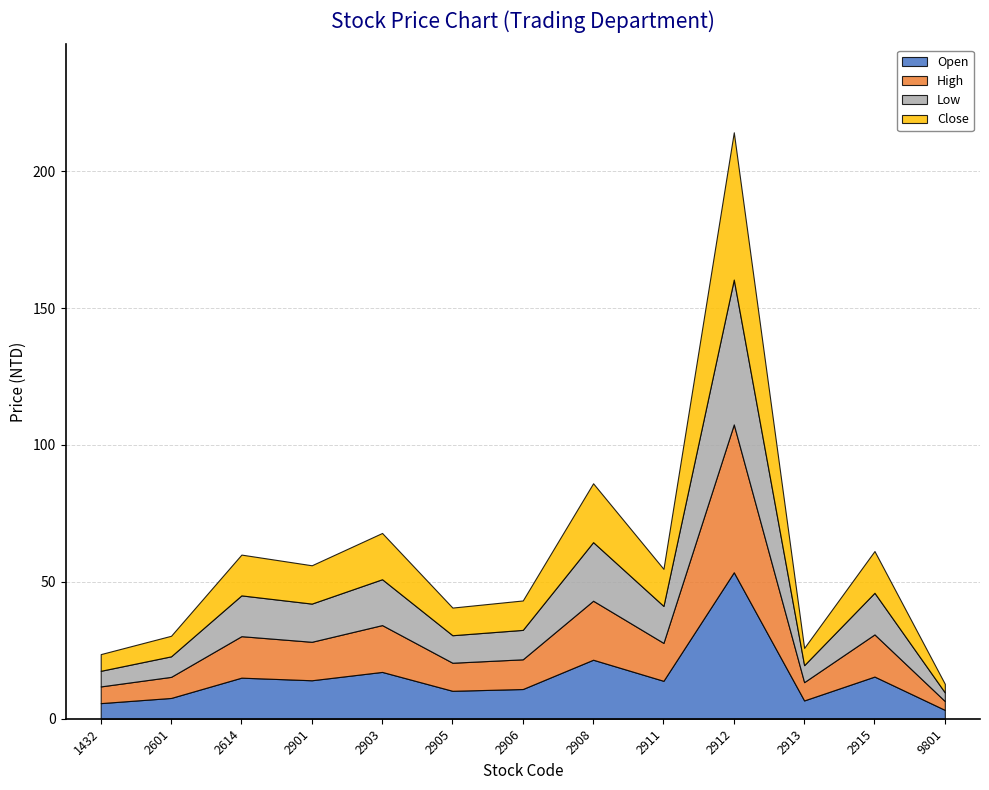

At how many categories does at least one series exceed 38?

1